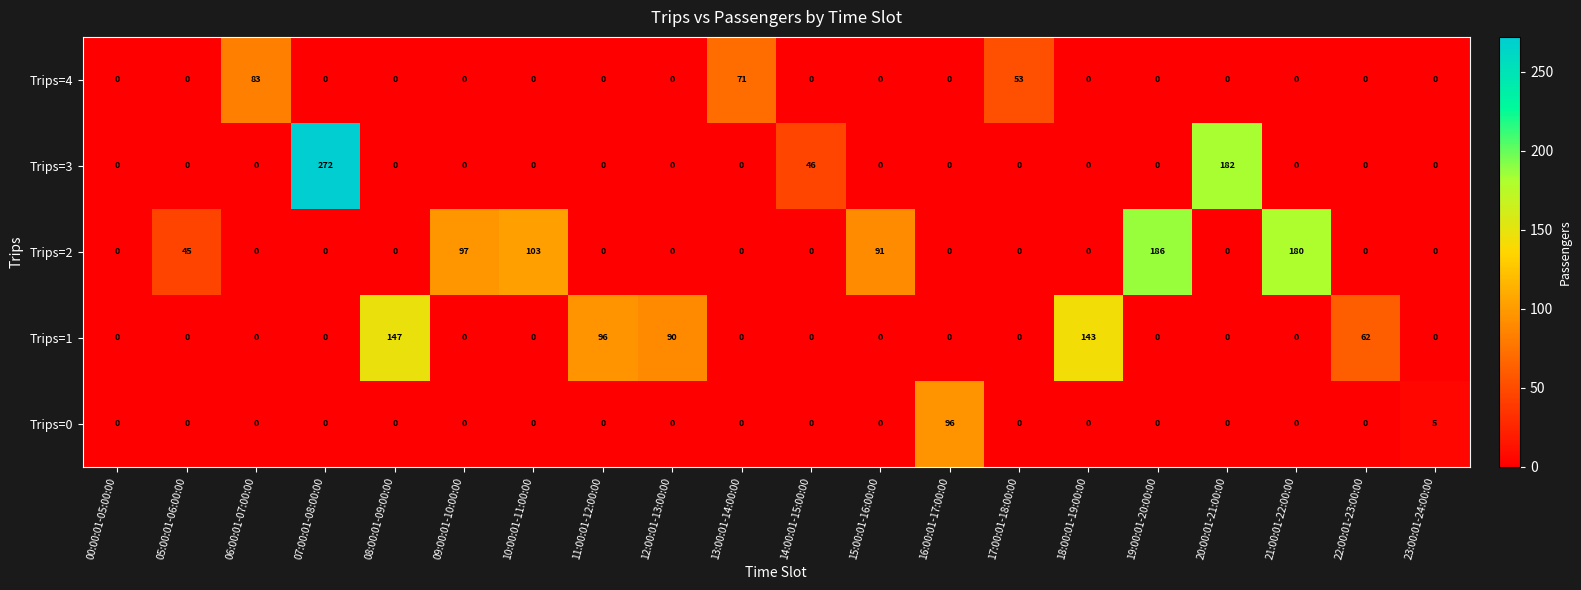

List the series in order of their peak value, highest first.

Trips=3, Trips=2, Trips=1, Trips=0, Trips=4